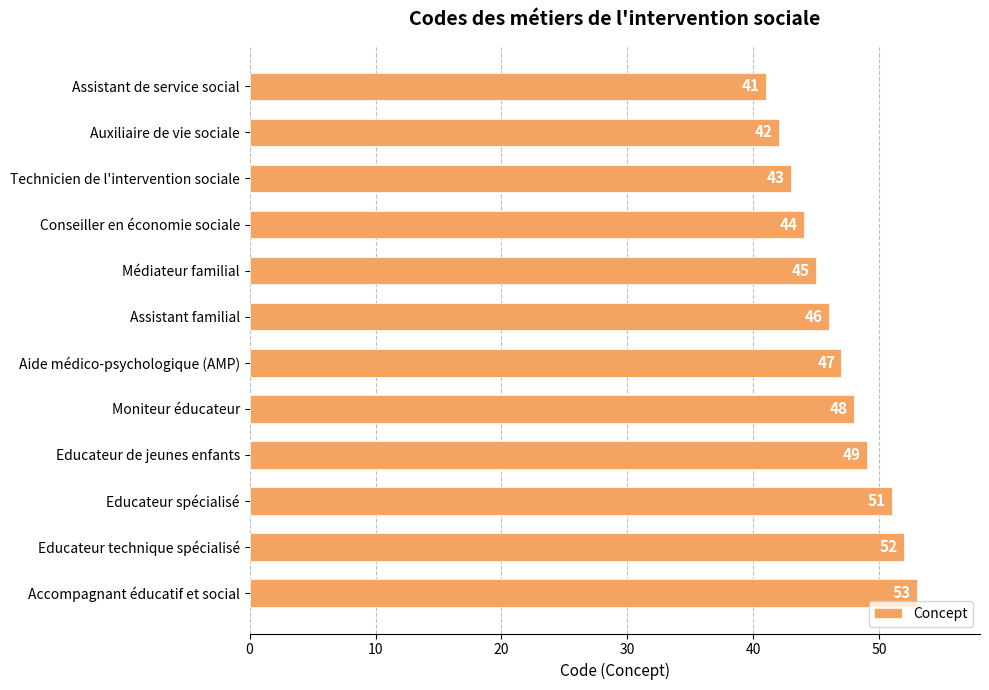

How many categories are shown in the chart?

12